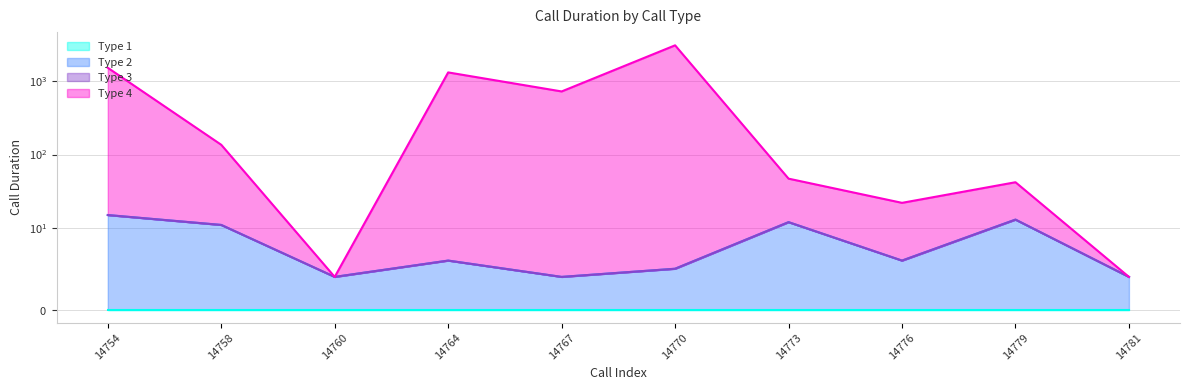

List the labels in order of call_type_4 value, smallest first.

14760, 14781, 14776, 14779, 14773, 14758, 14767, 14764, 14754, 14770